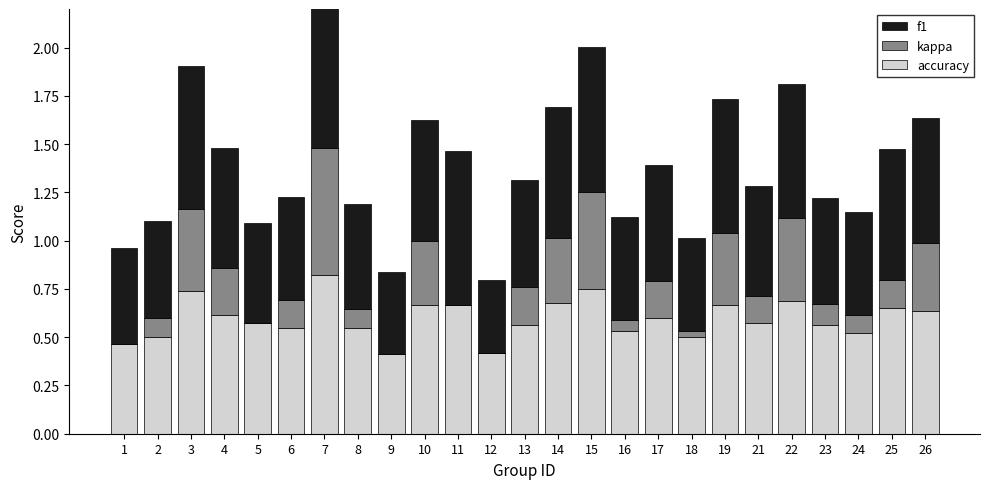

How many groups of bars are there?

25